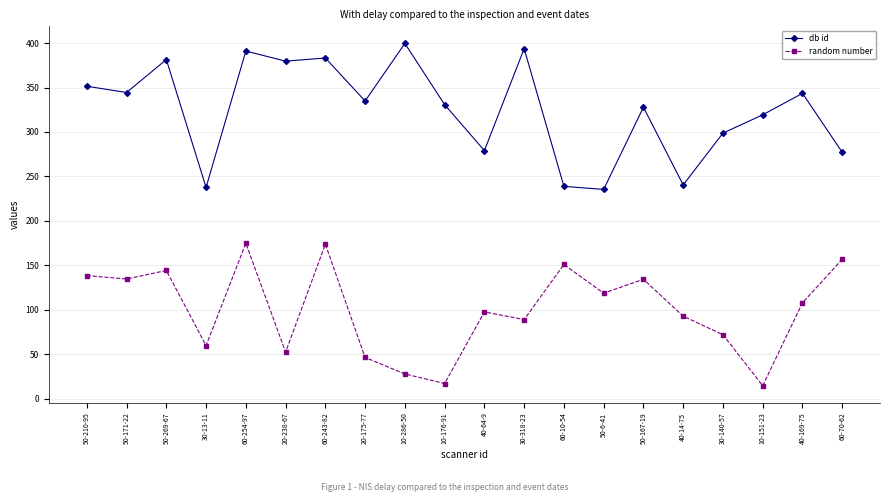

What is the sum of all random number values?

2006.0